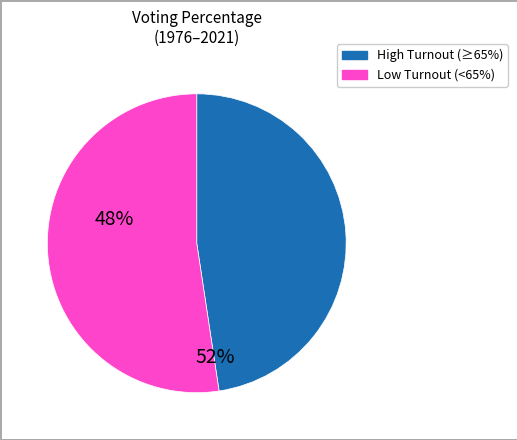

Is there a majority slice in this chart?

Yes